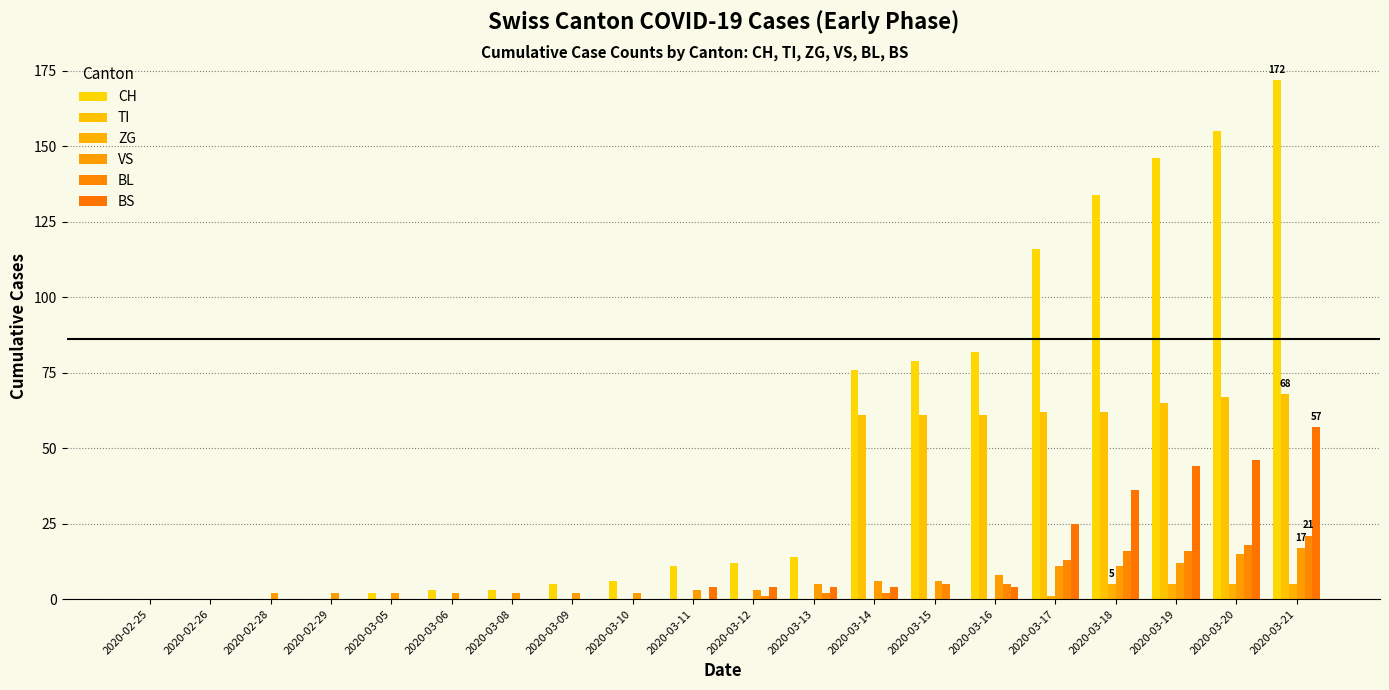

Does the chart contain stacked bars?

No